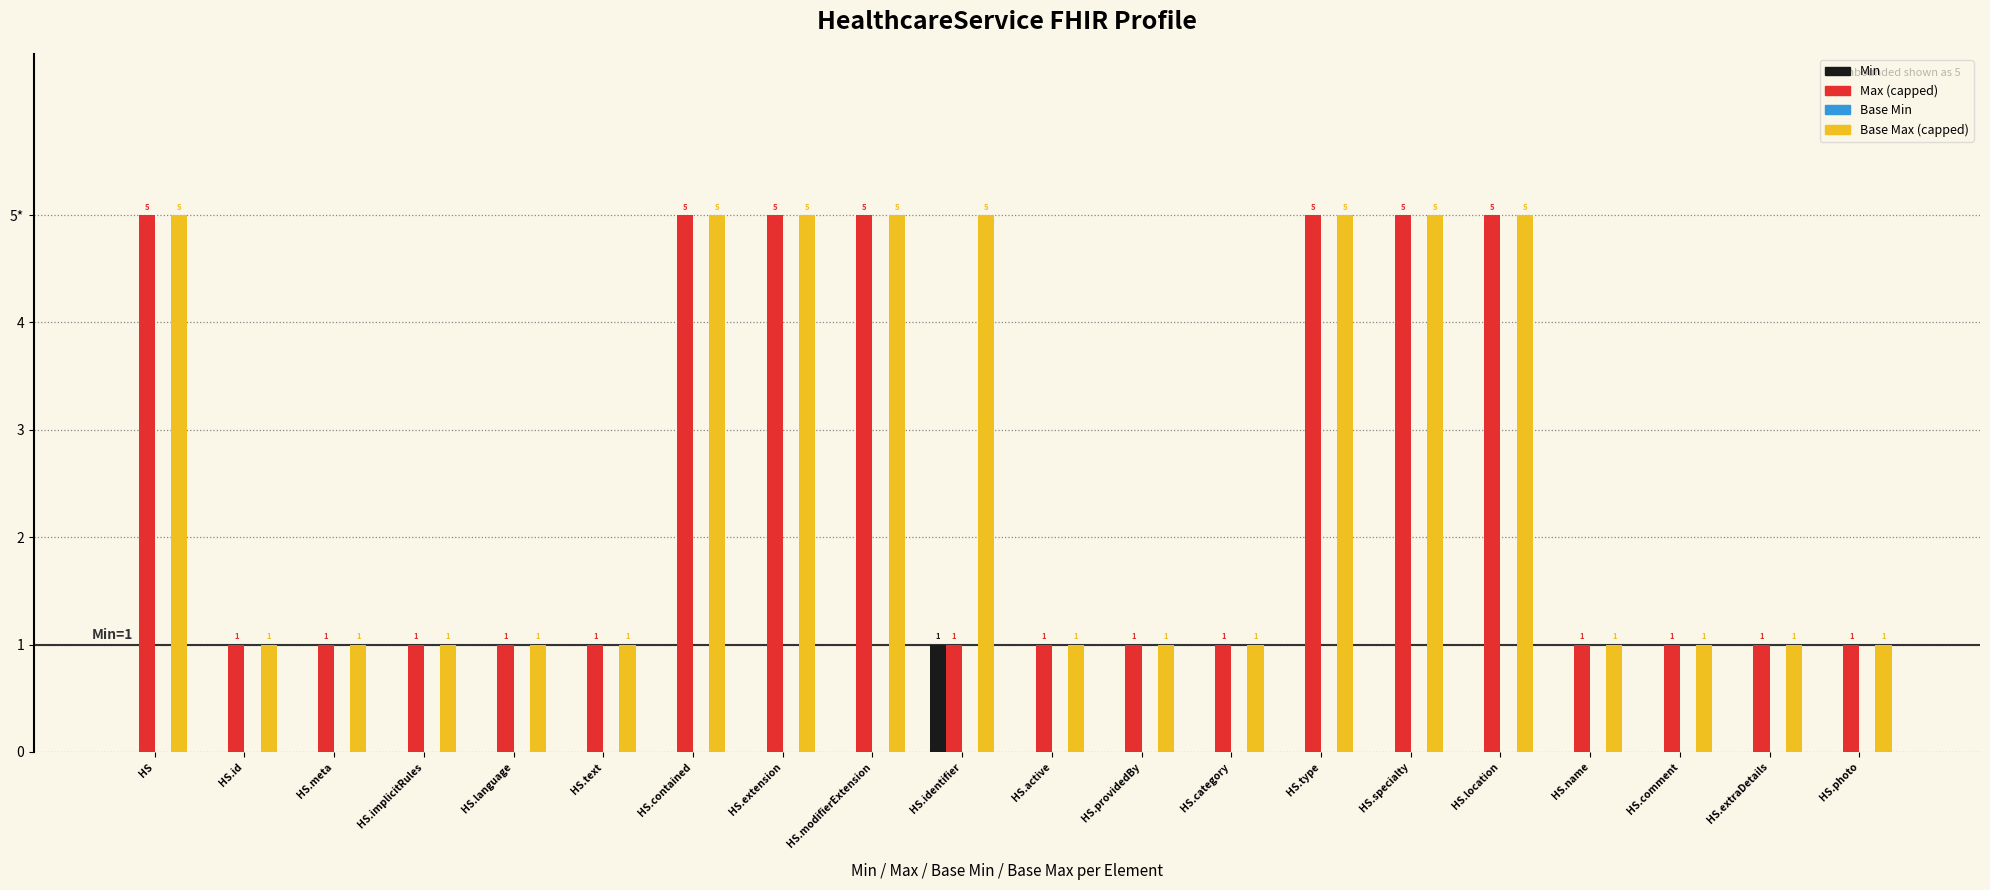

The Min series shows -1 at HS.type. True or false?

False